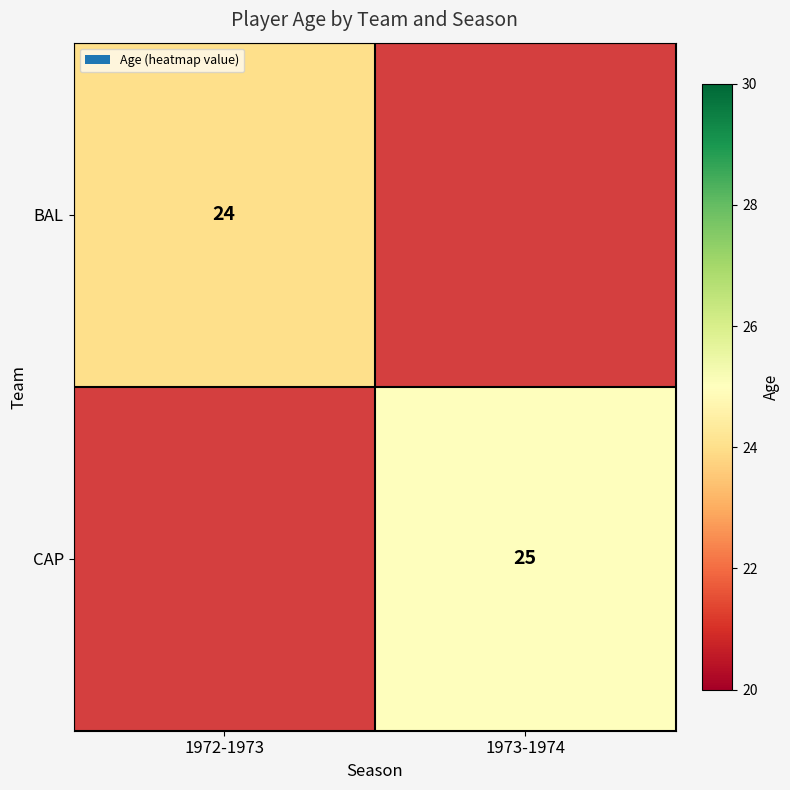

True or false: CAP has a value of 33 at 1973-1974.

False